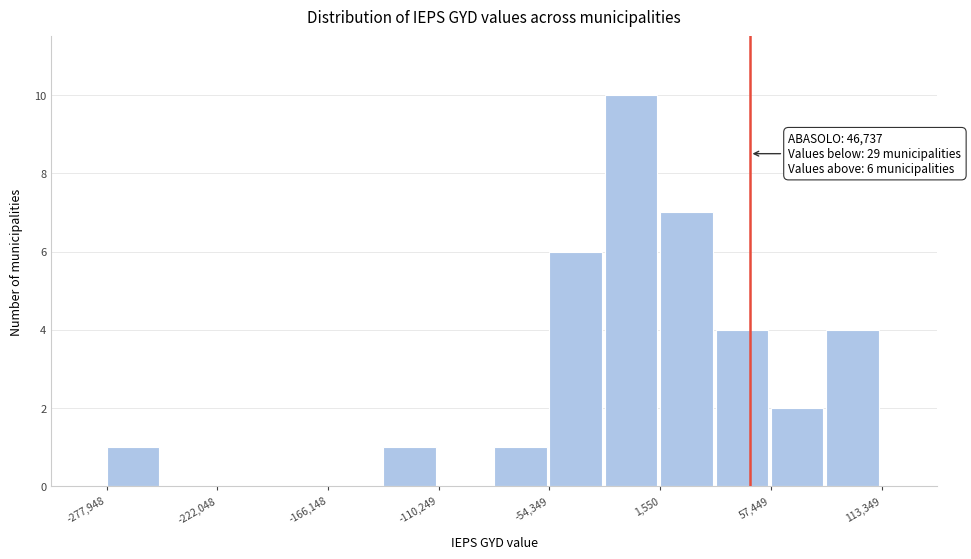

Read against the x-axis, roughly where is the centre of the tallest bar?

-10000